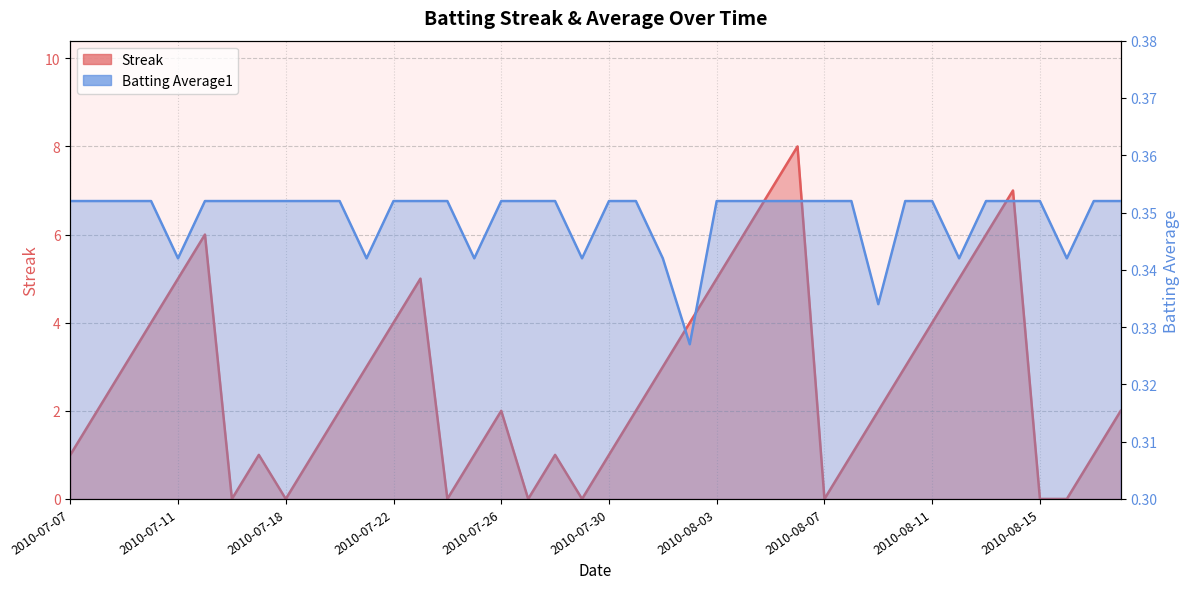

Reading right to left, extract all data points from this chart.

Streak: 2010-08-18=2.0	2010-08-17=1.0	2010-08-16=0.0	2010-08-15=0.0	2010-08-14=7.0	2010-08-13=6.0	2010-08-12=5.0	2010-08-11=4.0	2010-08-10=3.0	2010-08-09=2.0	2010-08-08=1.0	2010-08-07=0.0	2010-08-06=8.0	2010-08-05=7.0	2010-08-04=6.0	2010-08-03=5.0	2010-08-02=4.0	2010-08-01=3.0	2010-07-31=2.0	2010-07-30=1.0	2010-07-29=0.0	2010-07-28=1.0	2010-07-27=0.0	2010-07-26=2.0	2010-07-25=1.0	2010-07-24=0.0	2010-07-23=5.0	2010-07-22=4.0	2010-07-21=3.0	2010-07-20=2.0	2010-07-19=1.0	2010-07-18=0.0	2010-07-17=1.0	2010-07-16=0.0	2010-07-15=6.0	2010-07-11=5.0	2010-07-10=4.0	2010-07-09=3.0	2010-07-08=2.0	2010-07-07=1.0
Batting Average1: 2010-08-18=0.4	2010-08-17=0.4	2010-08-16=0.3	2010-08-15=0.4	2010-08-14=0.4	2010-08-13=0.4	2010-08-12=0.3	2010-08-11=0.4	2010-08-10=0.4	2010-08-09=0.3	2010-08-08=0.4	2010-08-07=0.4	2010-08-06=0.4	2010-08-05=0.4	2010-08-04=0.4	2010-08-03=0.4	2010-08-02=0.3	2010-08-01=0.3	2010-07-31=0.4	2010-07-30=0.4	2010-07-29=0.3	2010-07-28=0.4	2010-07-27=0.4	2010-07-26=0.4	2010-07-25=0.3	2010-07-24=0.4	2010-07-23=0.4	2010-07-22=0.4	2010-07-21=0.3	2010-07-20=0.4	2010-07-19=0.4	2010-07-18=0.4	2010-07-17=0.4	2010-07-16=0.4	2010-07-15=0.4	2010-07-11=0.3	2010-07-10=0.4	2010-07-09=0.4	2010-07-08=0.4	2010-07-07=0.4